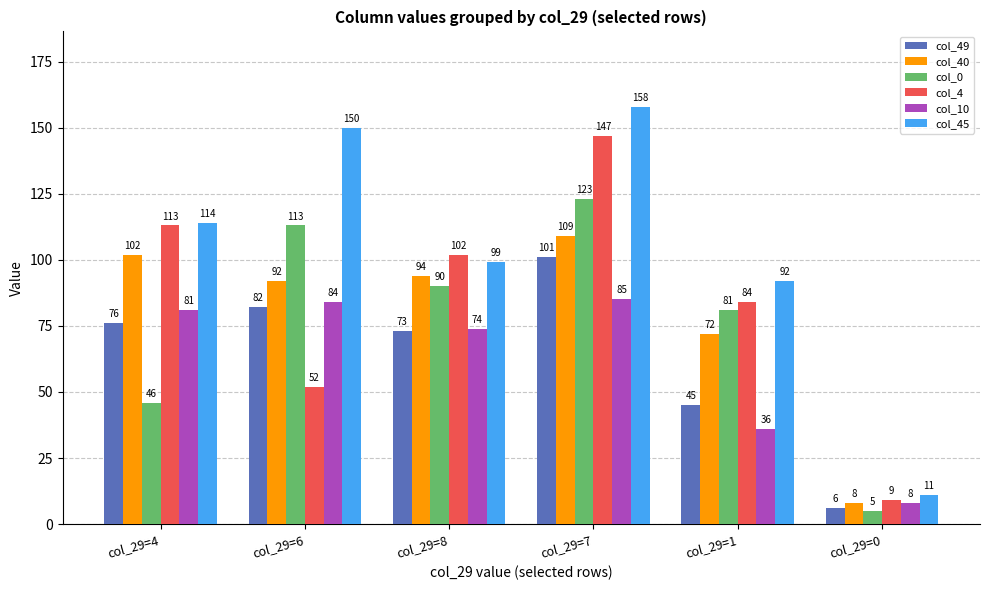

Read the col_40 value at col_29=7, to the nearest 10.

110